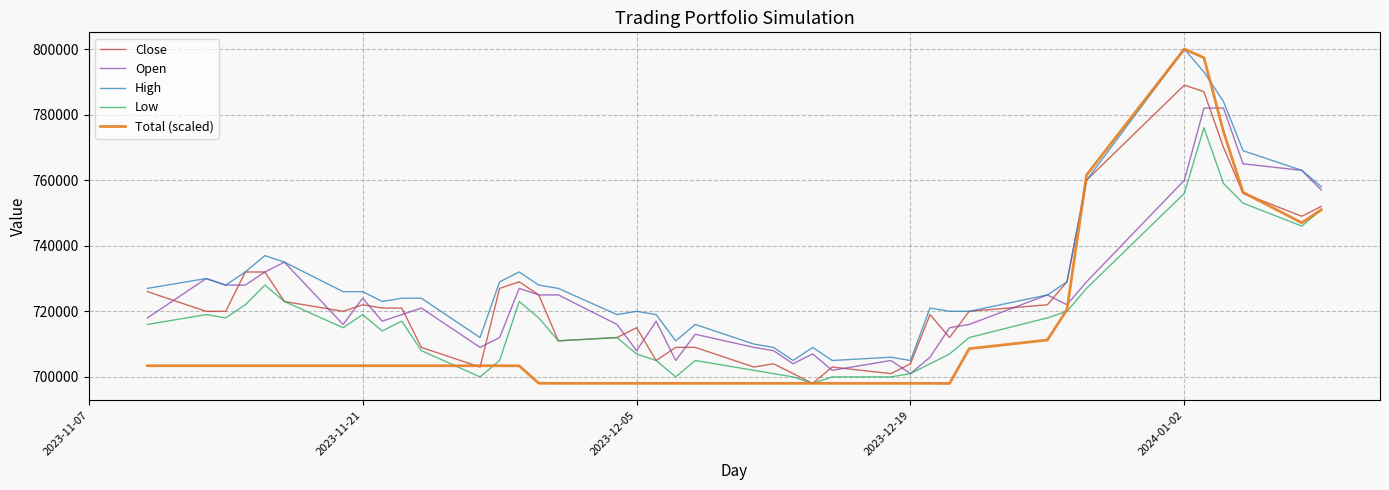

Which series has the largest total across all categories?

High